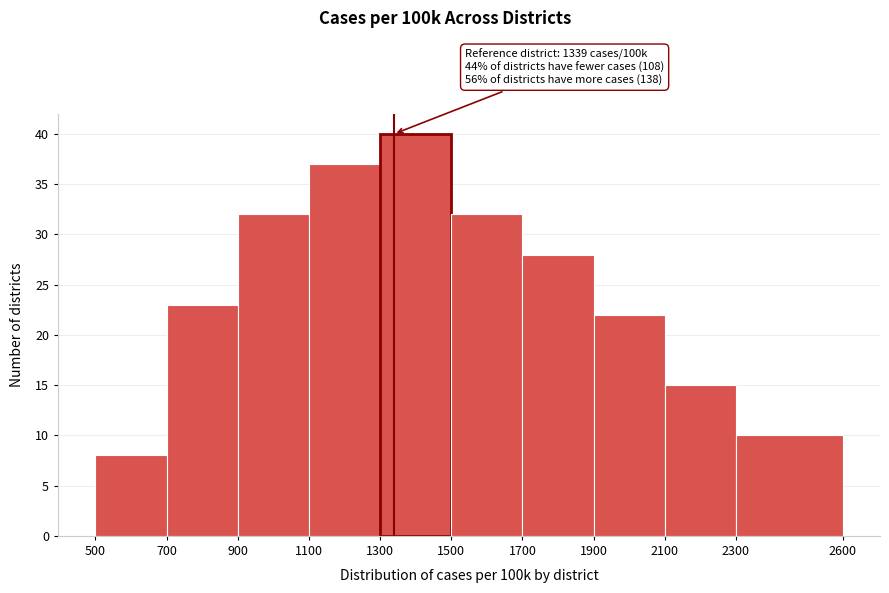

Over which range of the x-axis is the bar tallest?

1300 to 1500